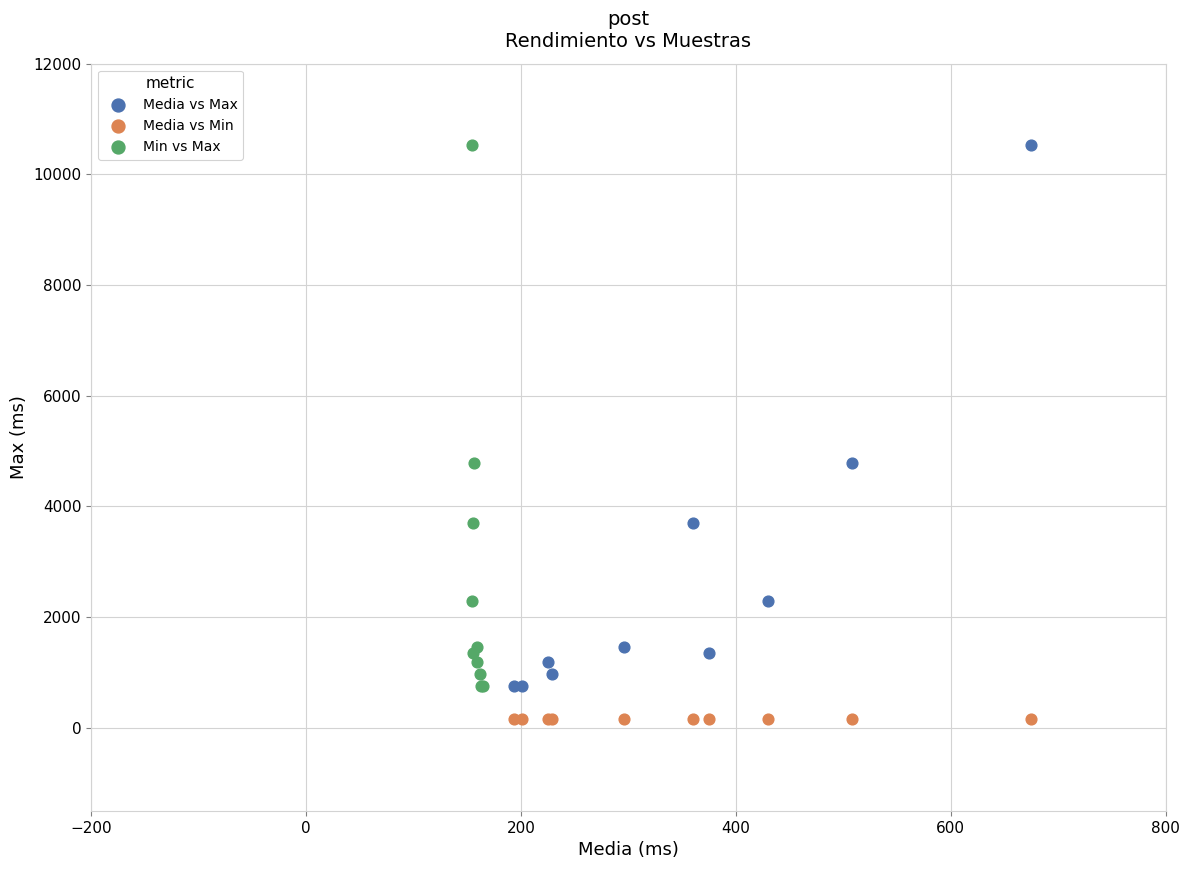

Which series reaches the minimum Y coordinate?

Media vs Min